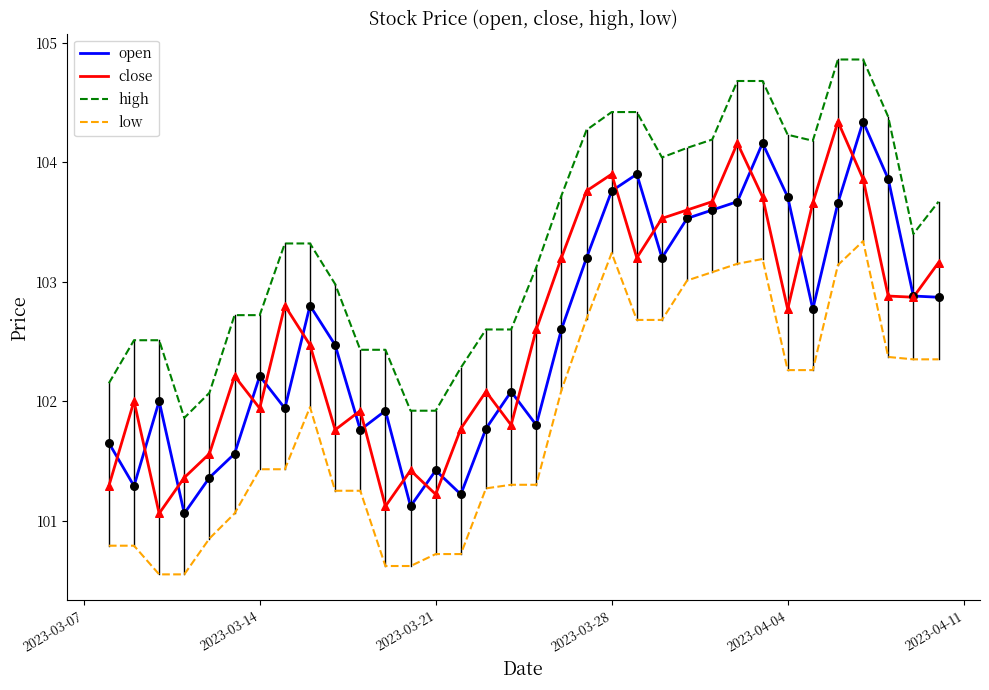

Which series has the largest total across all categories?

high